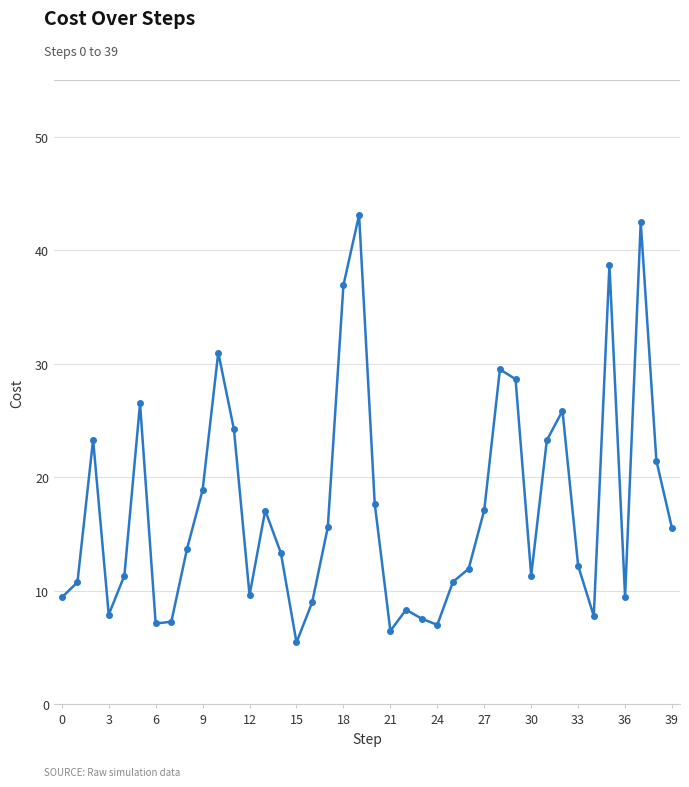

What is the average value?

17.4